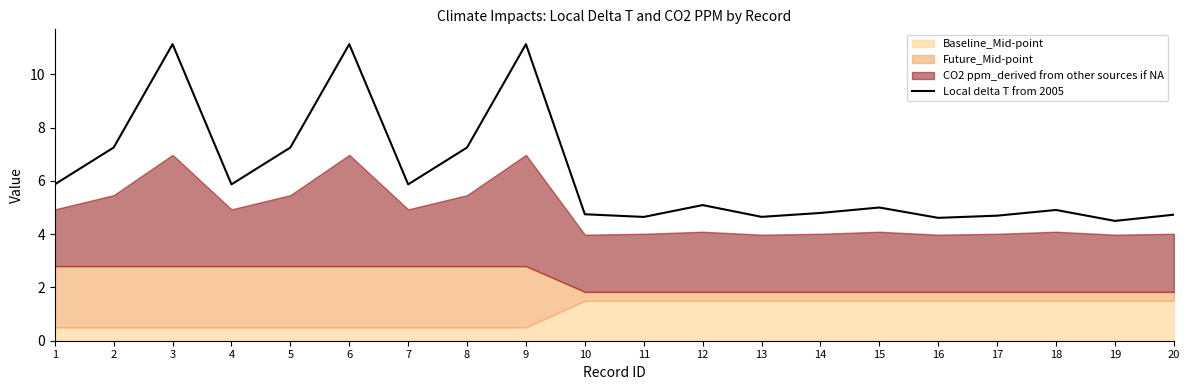

List the labels in order of value, largest first.

3, 6, 9, 2, 5, 8, 1, 4, 7, 12, 15, 18, 14, 10, 20, 17, 13, 11, 16, 19